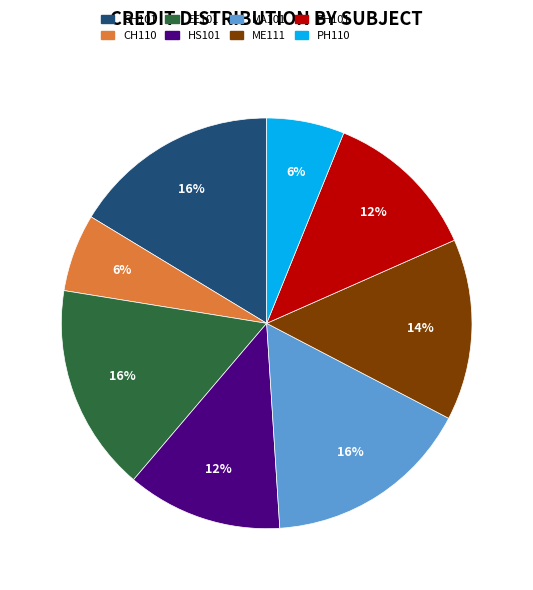

Which has a higher value, ME111 or PH101?

ME111